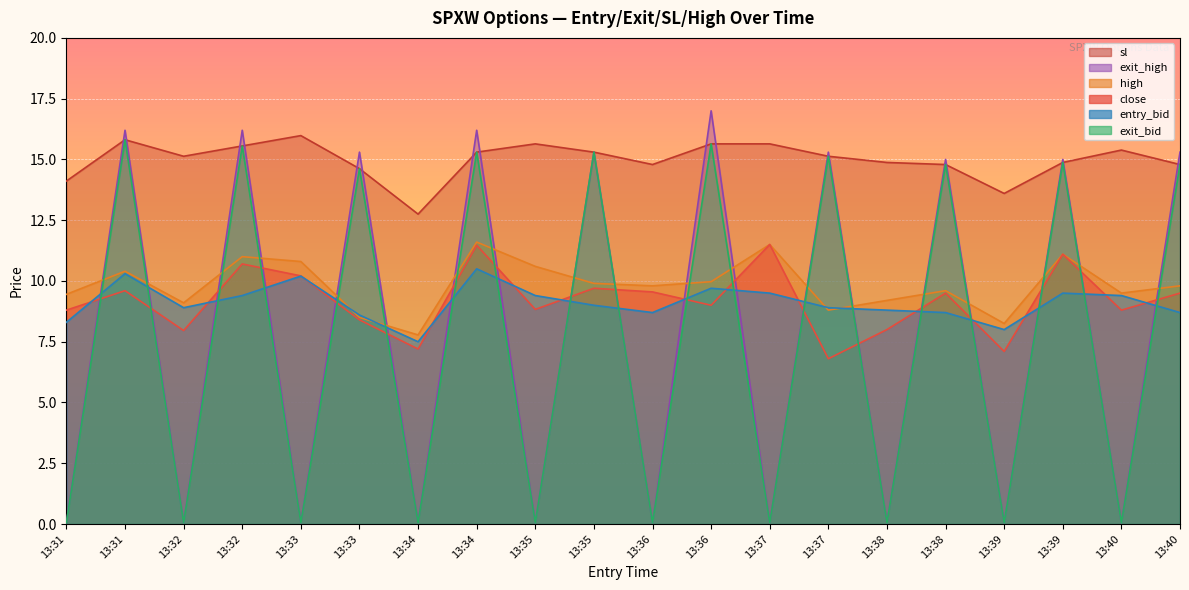

Where is the first local minimum for exit_bid?

13:32